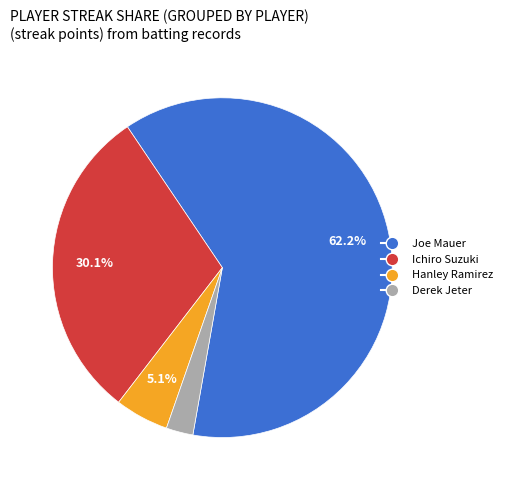

Is there any slice that represents more than half of the pie?

Yes